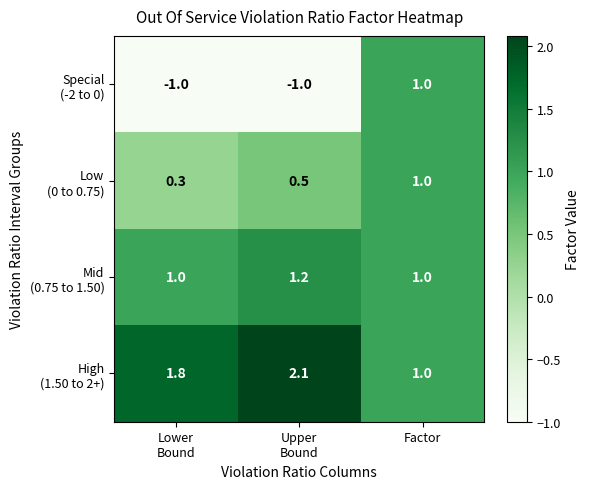

What is the smallest value displayed?

-1.0